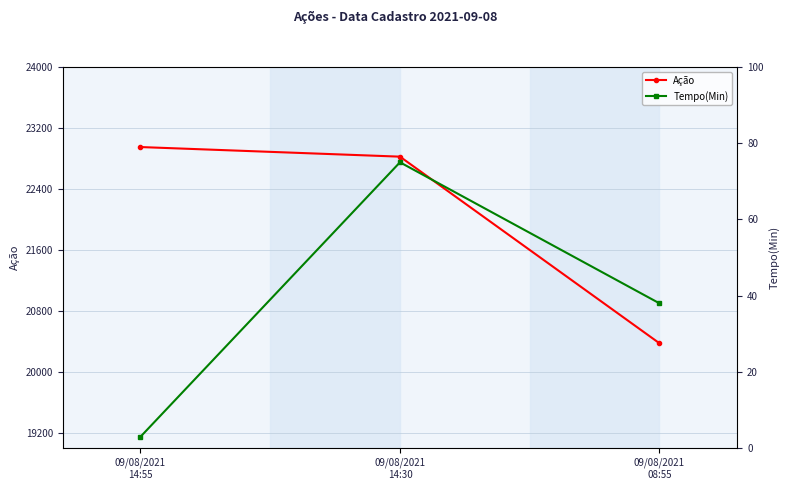

What is the sum of the Tempo(Min) values at 09/08/2021
14:30 and 09/08/2021
14:55?

78